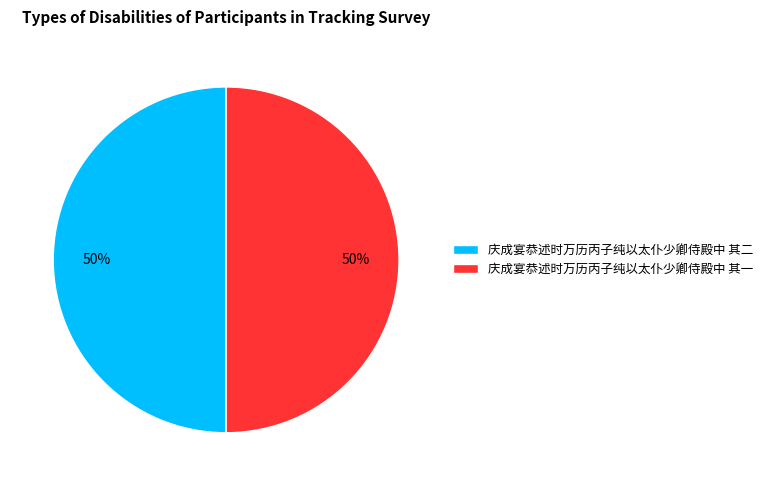

Is it true that 庆成宴恭述时万历丙子纯以太仆少卿侍殿中 其一 is 50% of the pie?

True